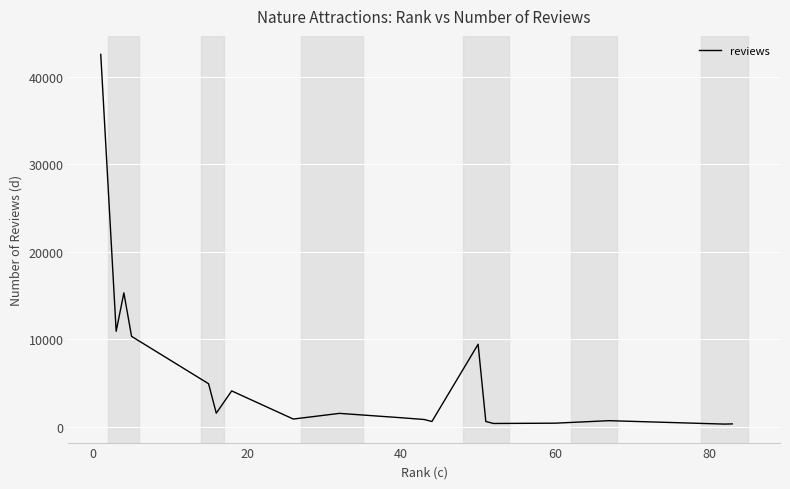

What is the maximum value shown in the chart?

42584